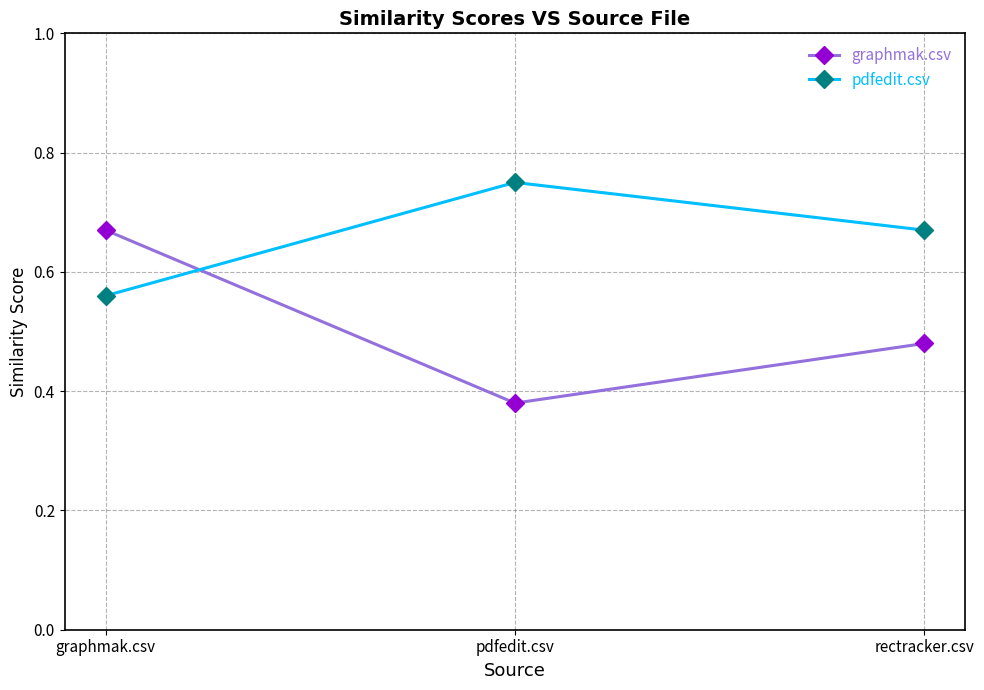

What is the label of the 1st point from the left?

graphmak.csv